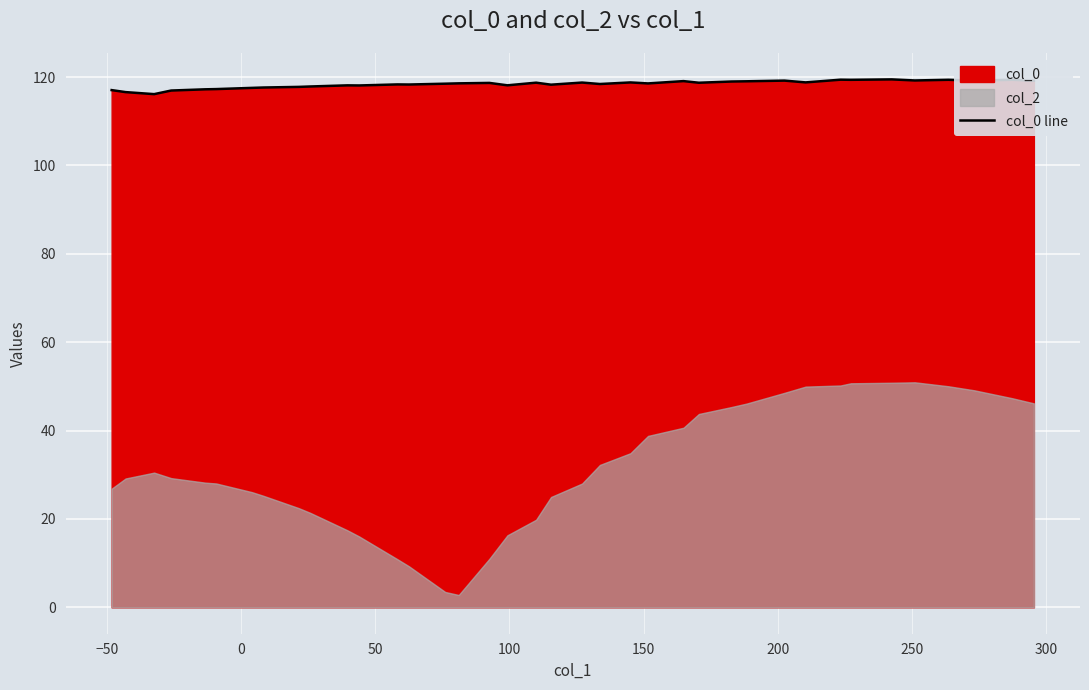

What is the difference between the maximum and minimum values?

3.3